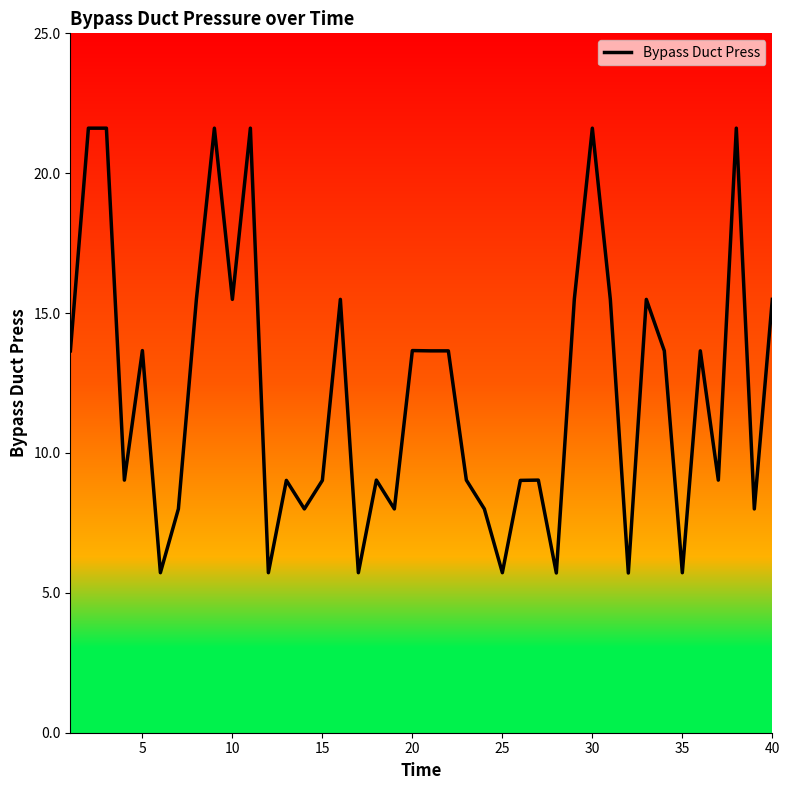

What is the minimum value shown in the chart?

5.7